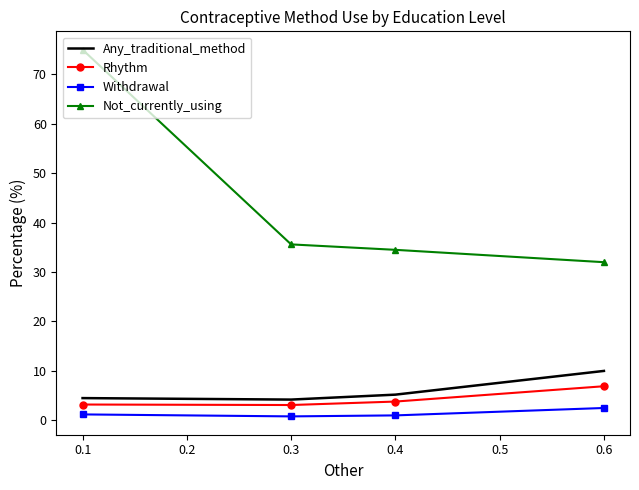

True or false: Rhythm and Not_currently_using cross at least once.

False